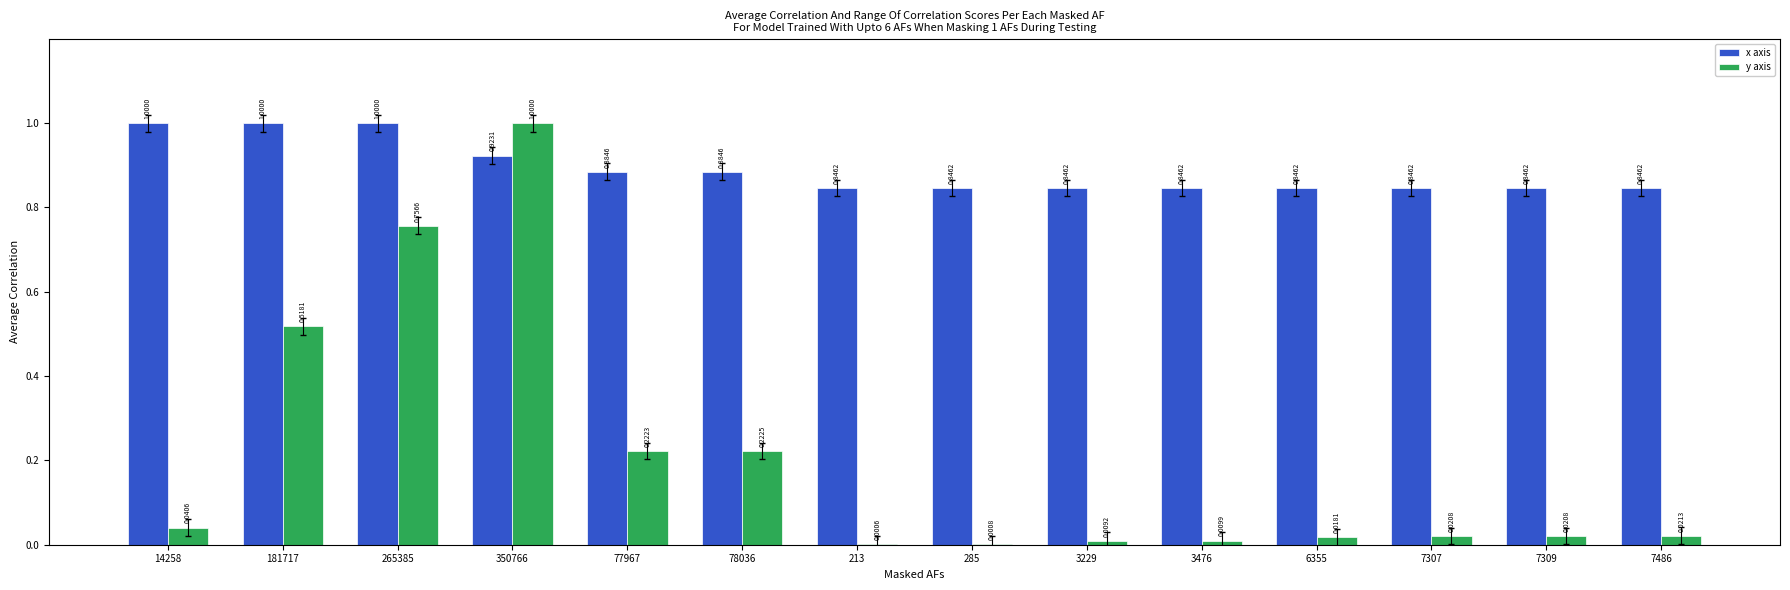

Between 181717 and 6355, which series saw the biggest shift?

y axis